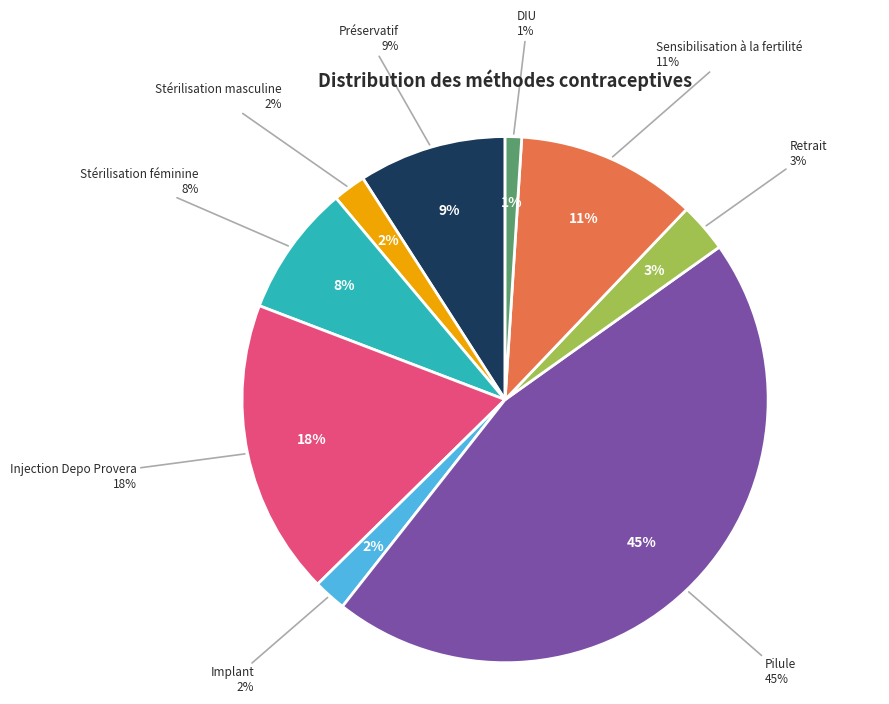

To the nearest percent, what portion does Stérilisation féminine represent?

8%